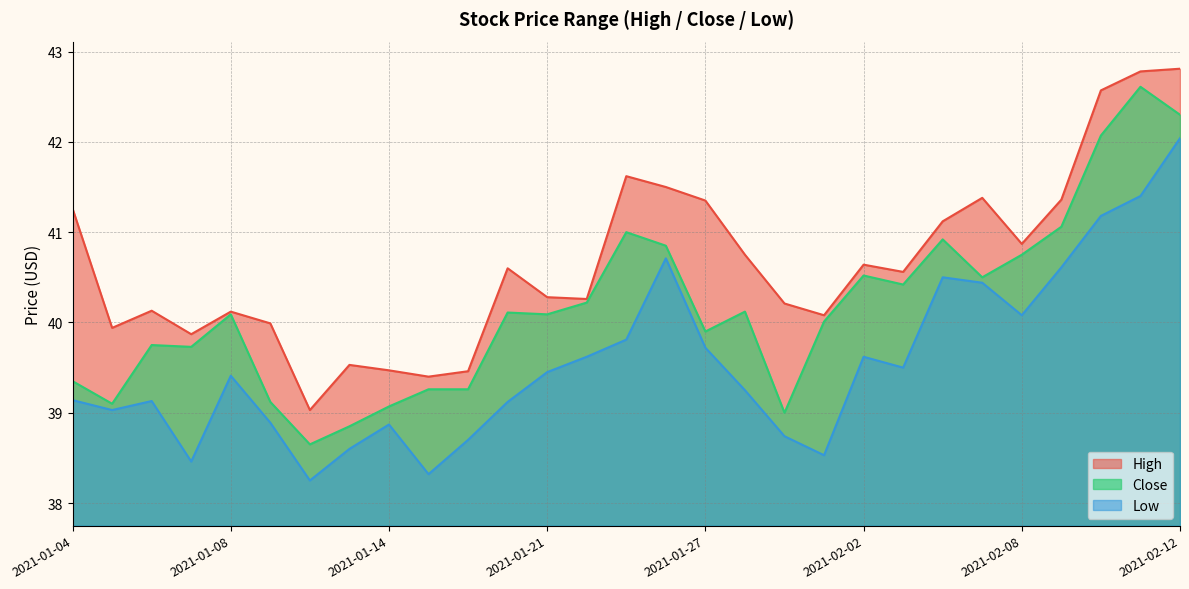

The value of Close at 2021-02-11 is 42.6. True or false?

True